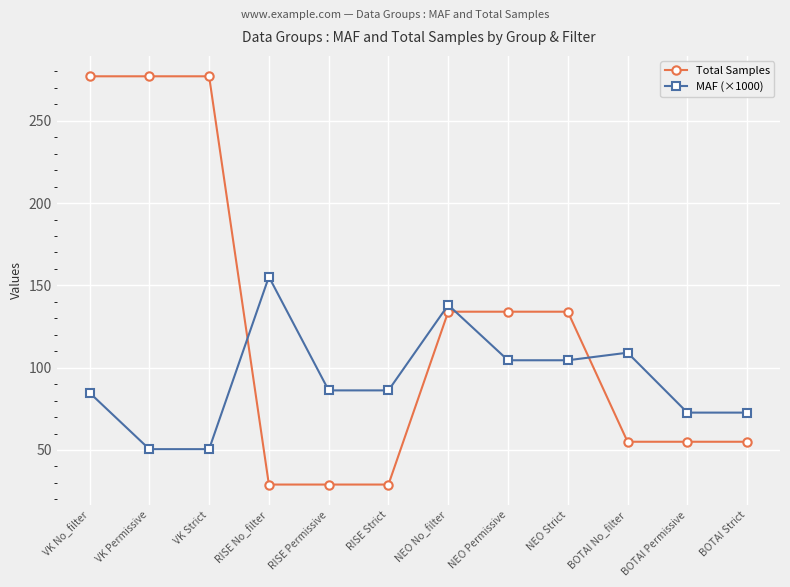

At how many categories does at least one series exceed 170?

3